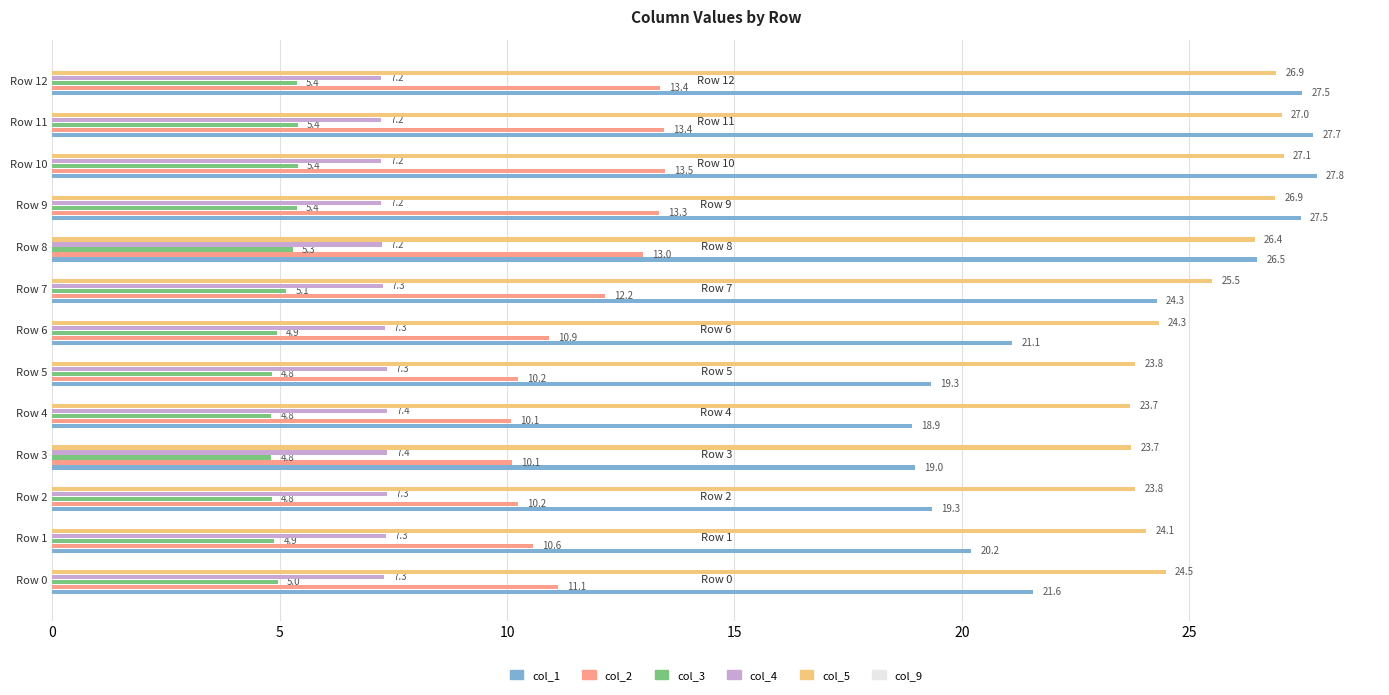

Is it true that col_2 equals 5.3 at Row 8?

False